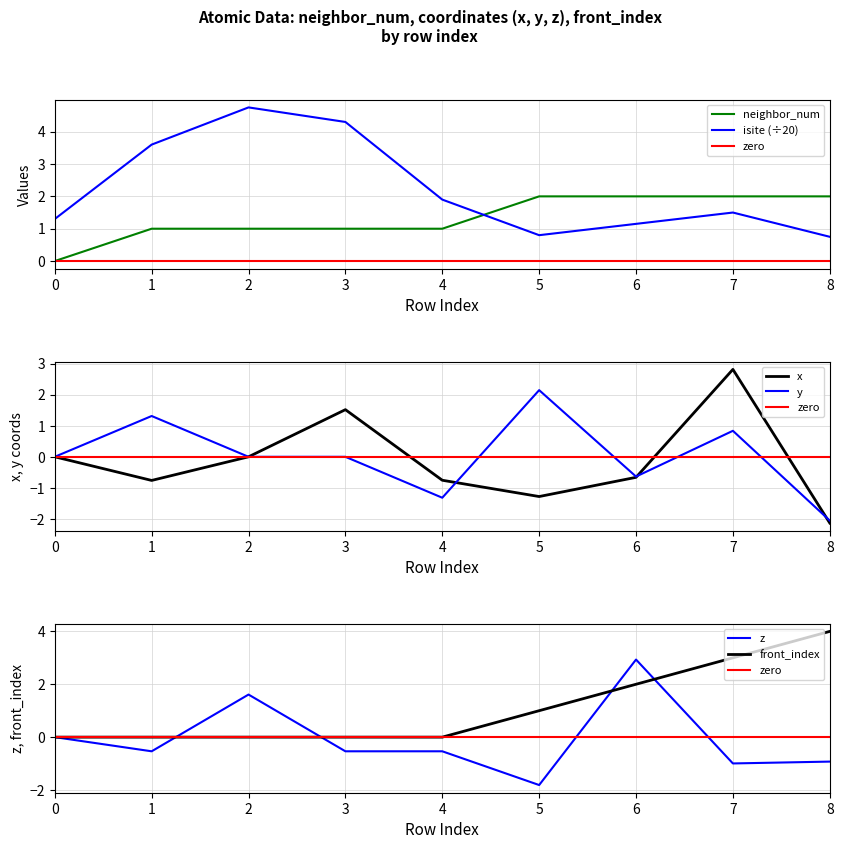

How many values in neighbor_num are above zero?

8